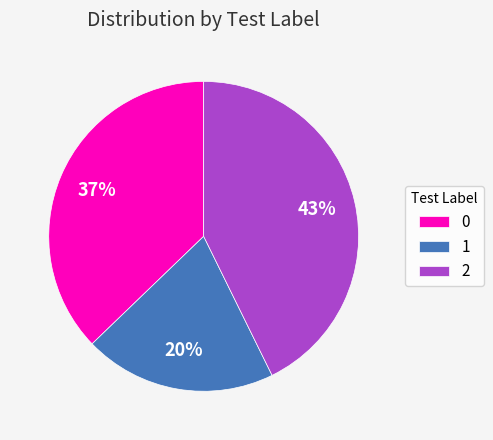

What is the ratio of the value at 0 to the value at 2?

0.9